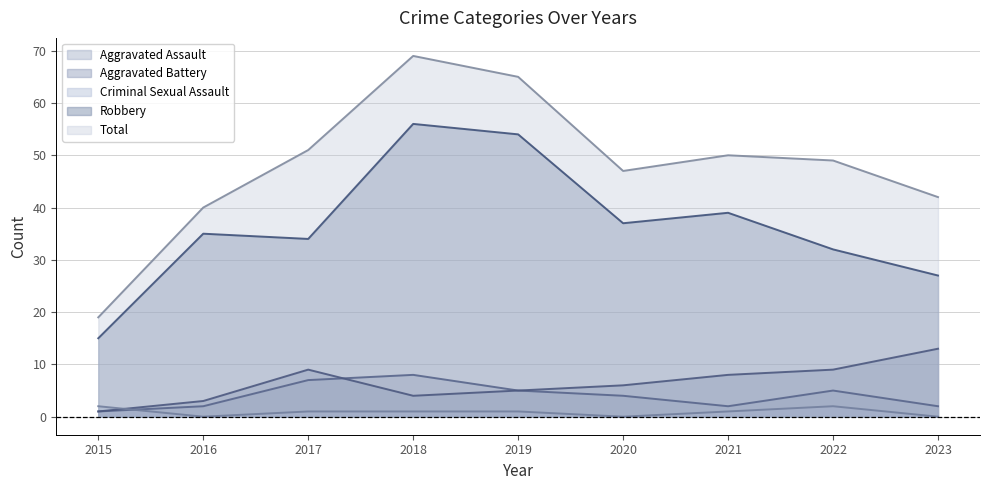

Reading left to right, what are all the values shown in this chart?

Aggravated Assault: 2015=1	2016=2	2017=7	2018=8	2019=5	2020=4	2021=2	2022=5	2023=2
Aggravated Battery: 2015=1	2016=3	2017=9	2018=4	2019=5	2020=6	2021=8	2022=9	2023=13
Criminal Sexual Assault: 2015=2	2016=0	2017=1	2018=1	2019=1	2020=0	2021=1	2022=2	2023=0
Robbery: 2015=15	2016=35	2017=34	2018=56	2019=54	2020=37	2021=39	2022=32	2023=27
Total: 2015=19	2016=40	2017=51	2018=69	2019=65	2020=47	2021=50	2022=49	2023=42